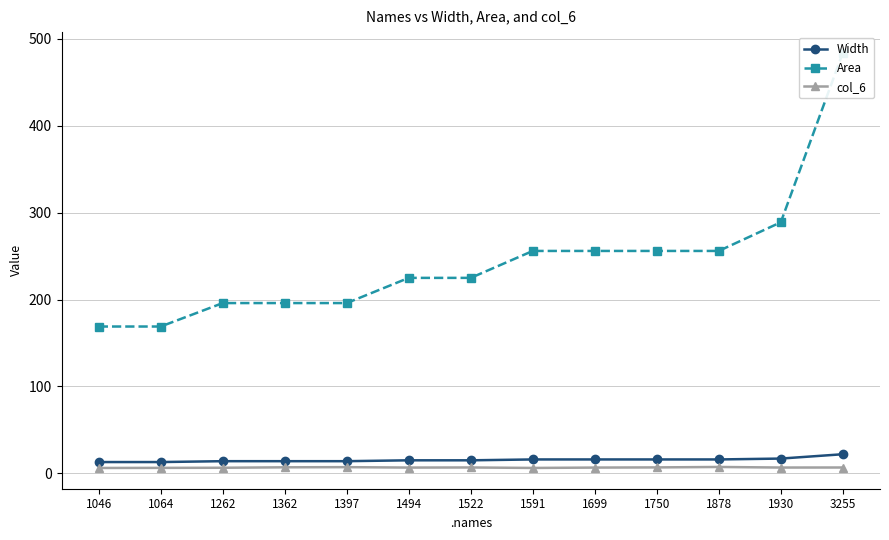

What is the average value of the Area series?

244.1